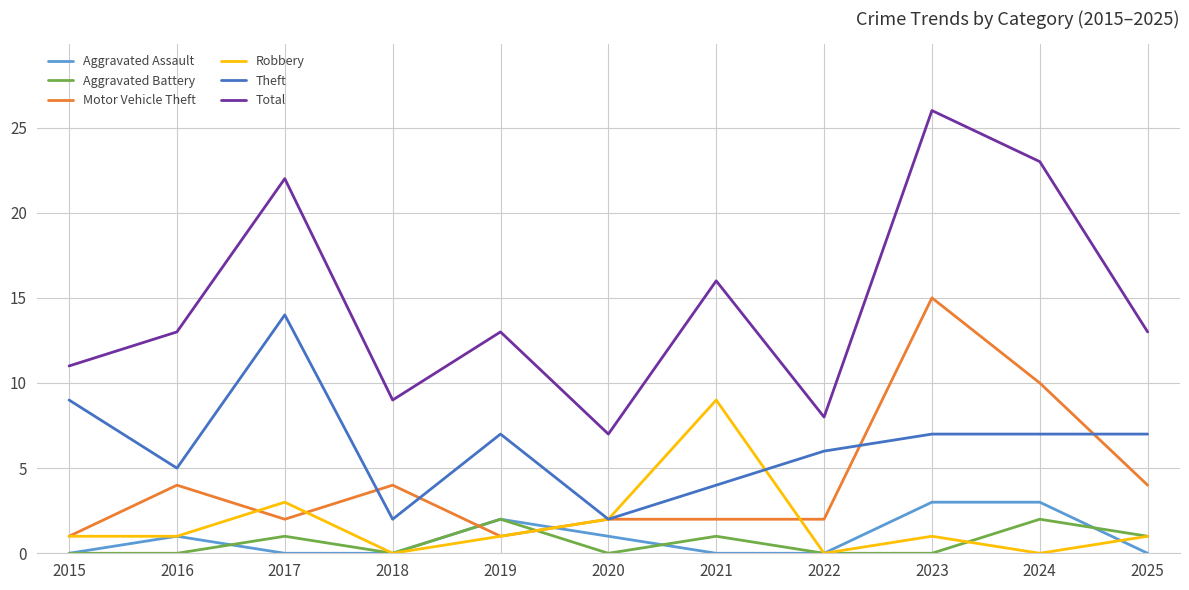

What is the spread (max minus min) of values at 2025?

13